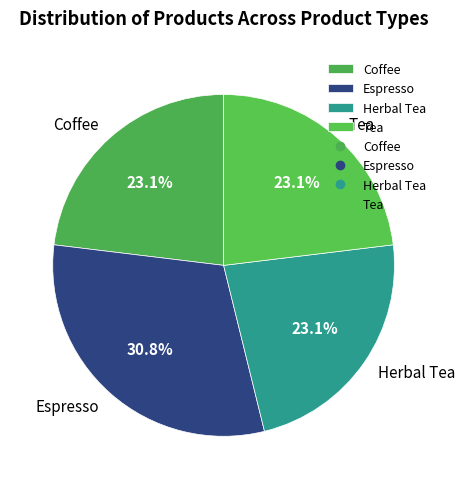

Which category has the biggest portion of the pie?

Espresso